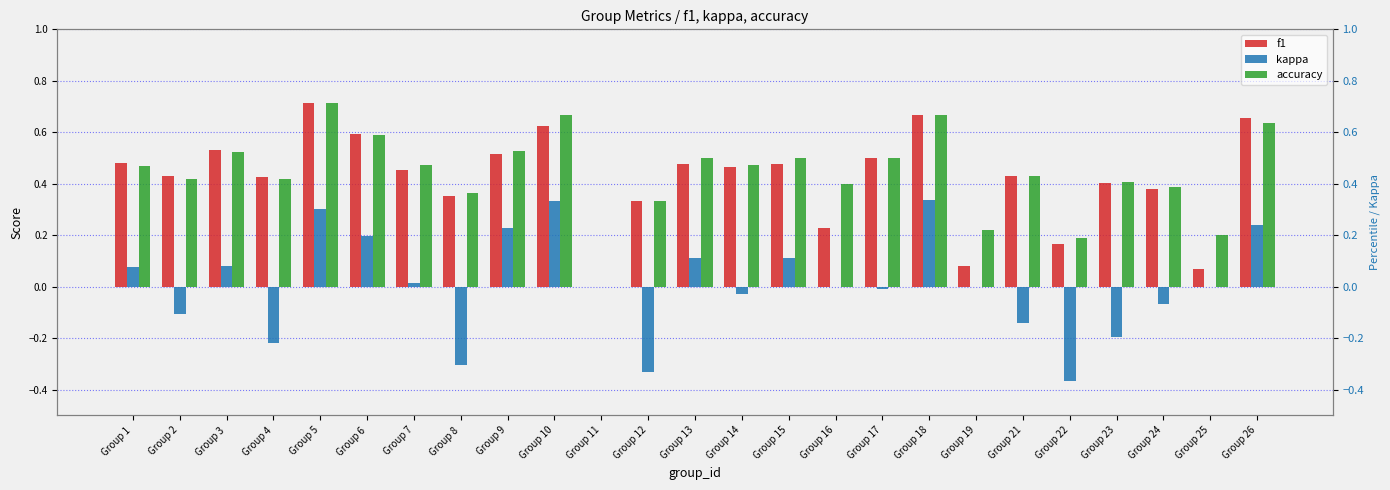

The f1 series shows 0.1 at Group 25. True or false?

True